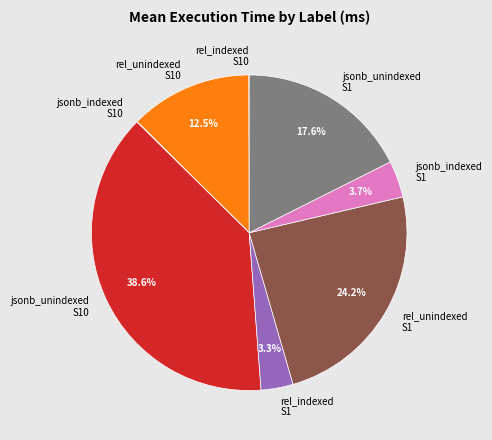

Is there a majority slice in this chart?

No